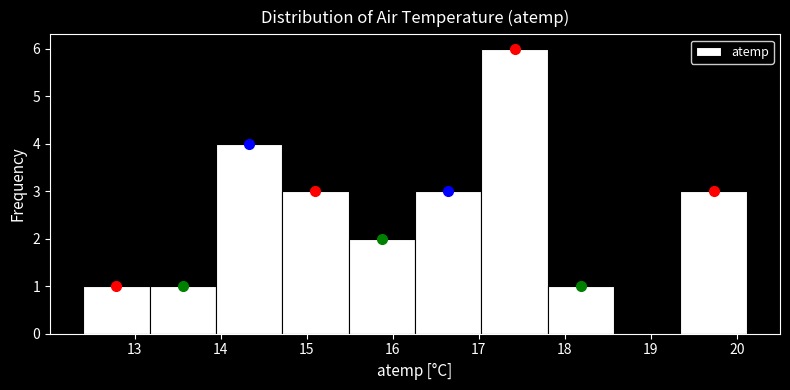

What is the height of the bar covering 14.7 to 15.5 on the x-axis? Neither the bar edges nor the heights are printed on the chart, so give them approximately, as read against the axes.

3